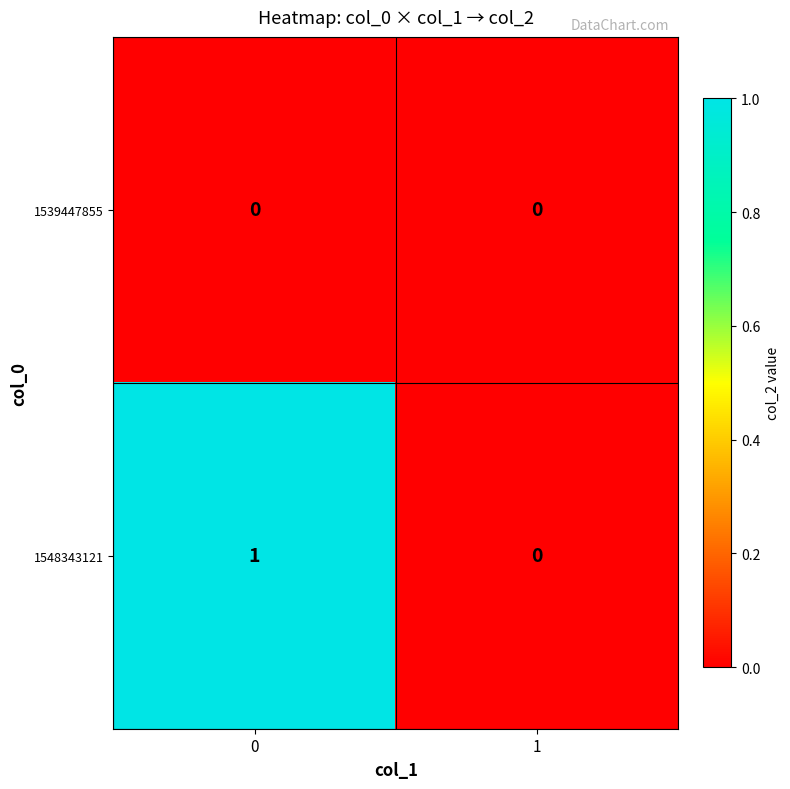

Reading left to right, what are all the values shown in this chart?

1539447855: 0=0	1=0
1548343121: 0=1	1=0